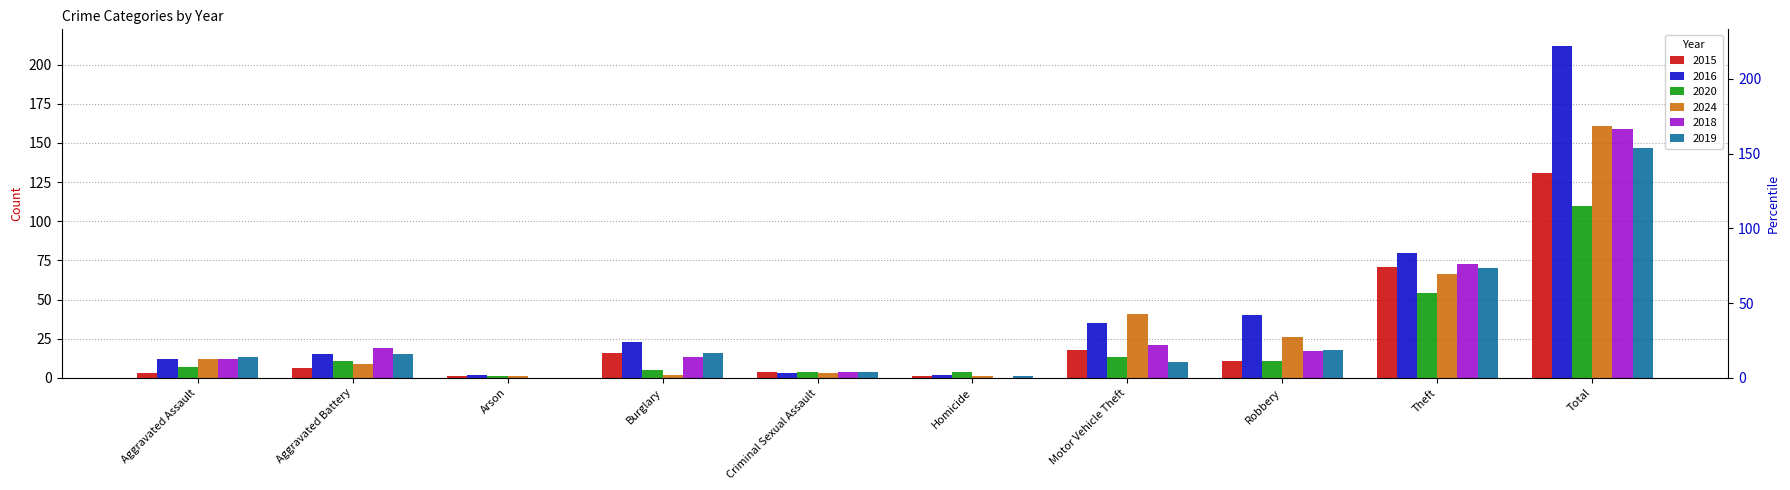

What is the sum of the 2016 values at Motor Vehicle Theft and Aggravated Battery?

50